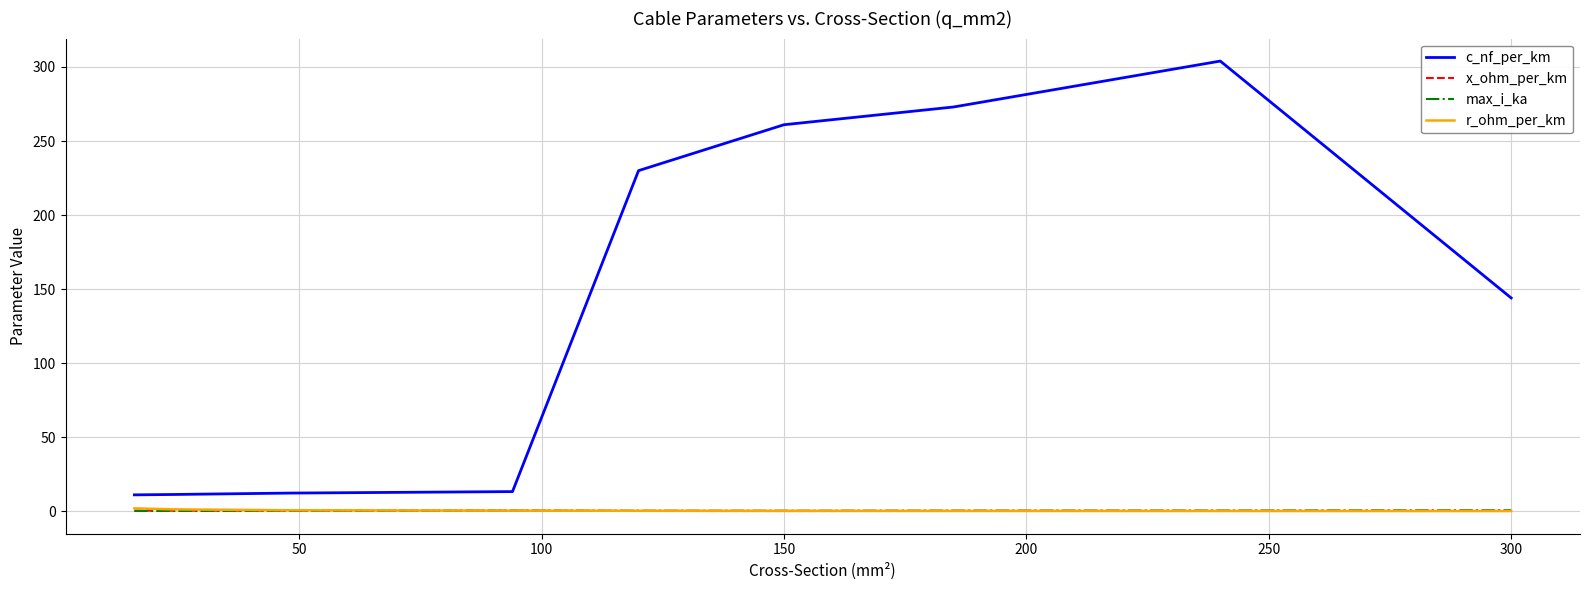

Which series has the largest range (max minus min)?

c_nf_per_km